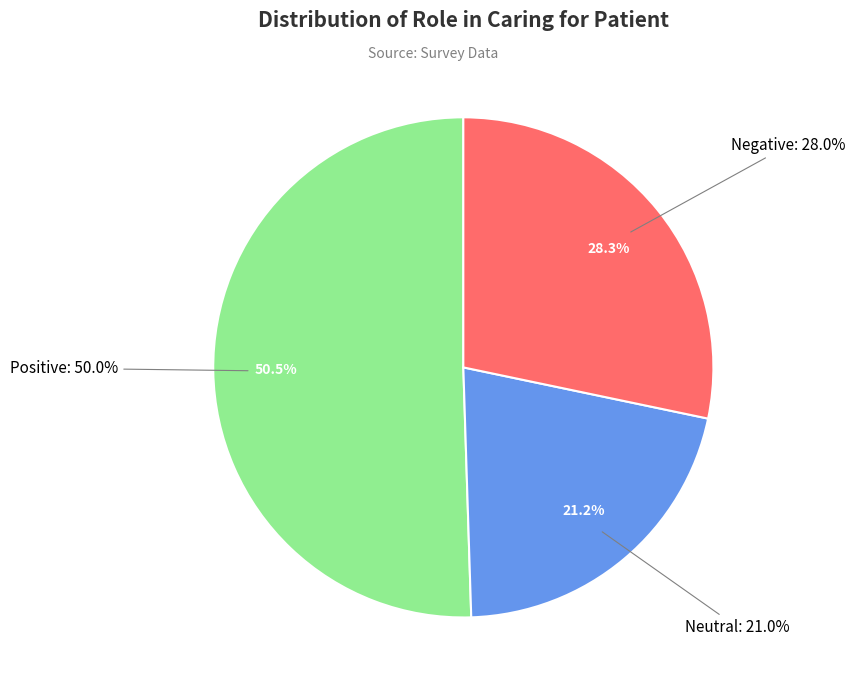

To the nearest percent, what percentage of the pie is Negative?

28%